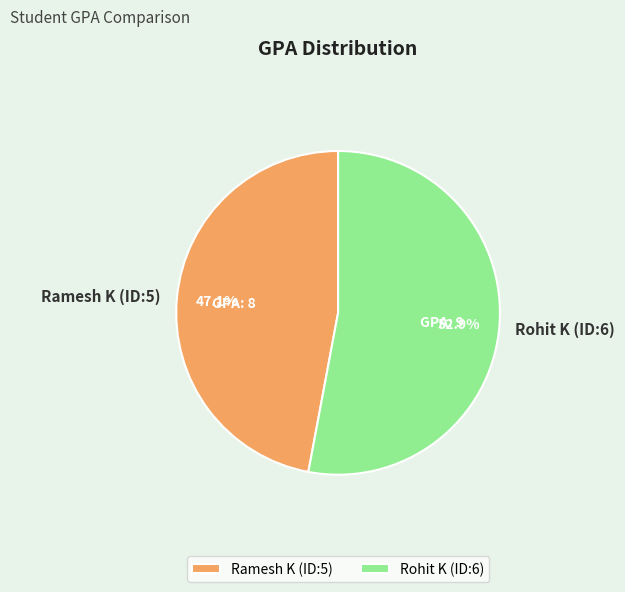

Is it true that Ramesh K (ID:5) is 39% of the pie?

False